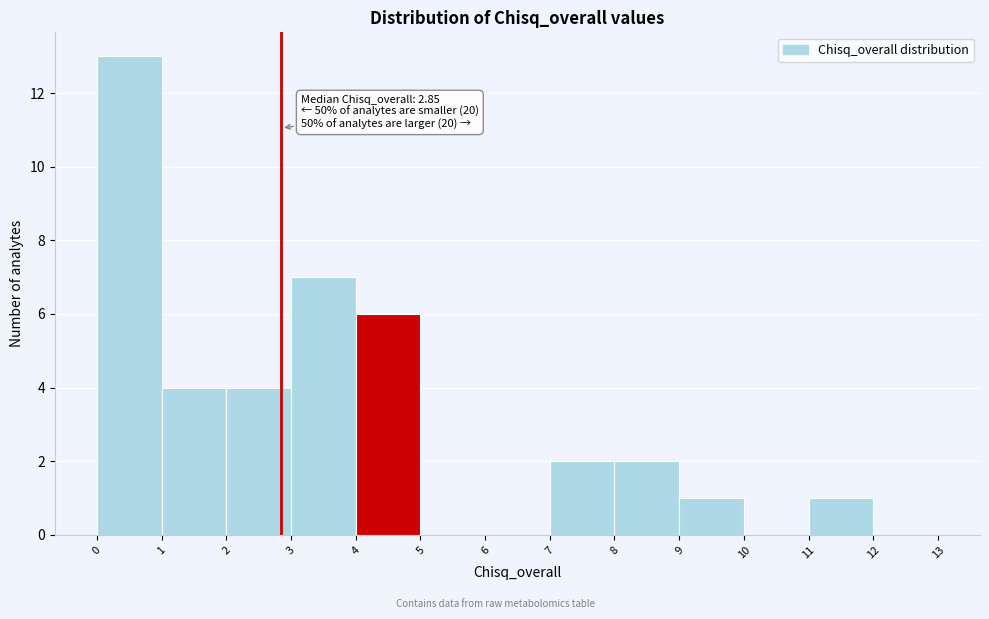

Which range on the x-axis has the tallest bar?

0 to 1